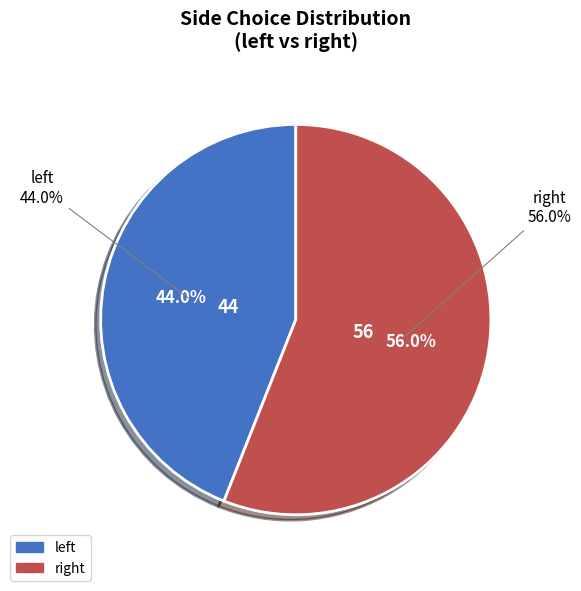

Rank the categories by value from highest to lowest.

right, left